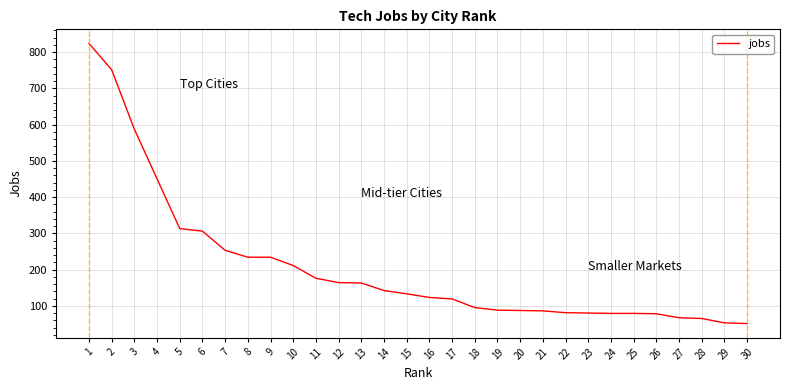

What is the greatest value displayed?

824